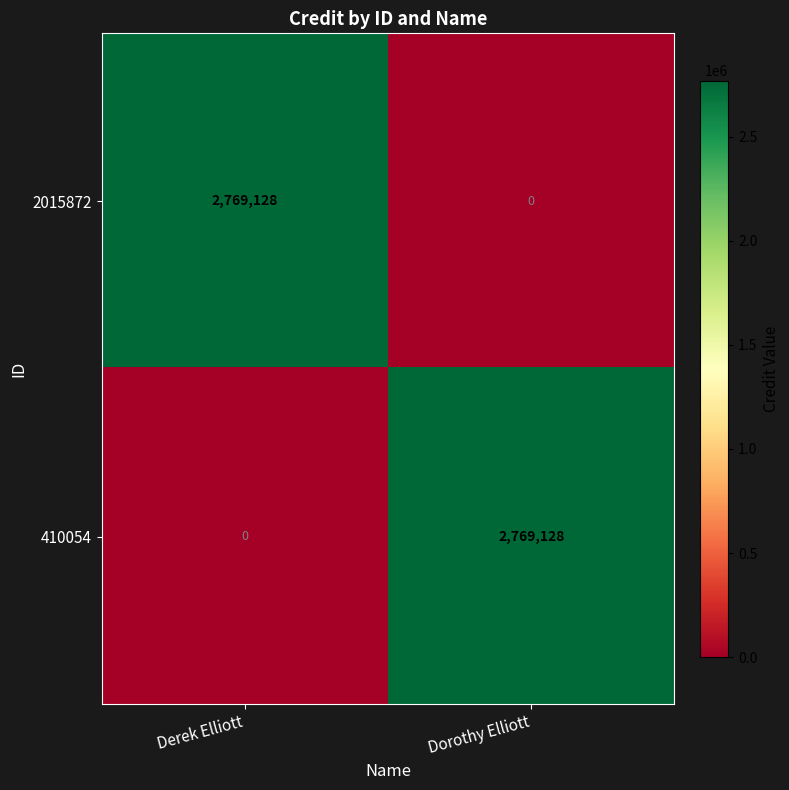

True or false: 2015872 has a value of 0 at Dorothy Elliott.

True